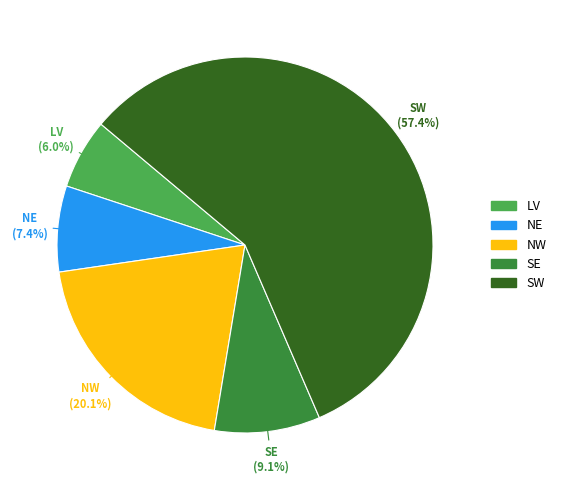

Which slice is the smallest?

LV